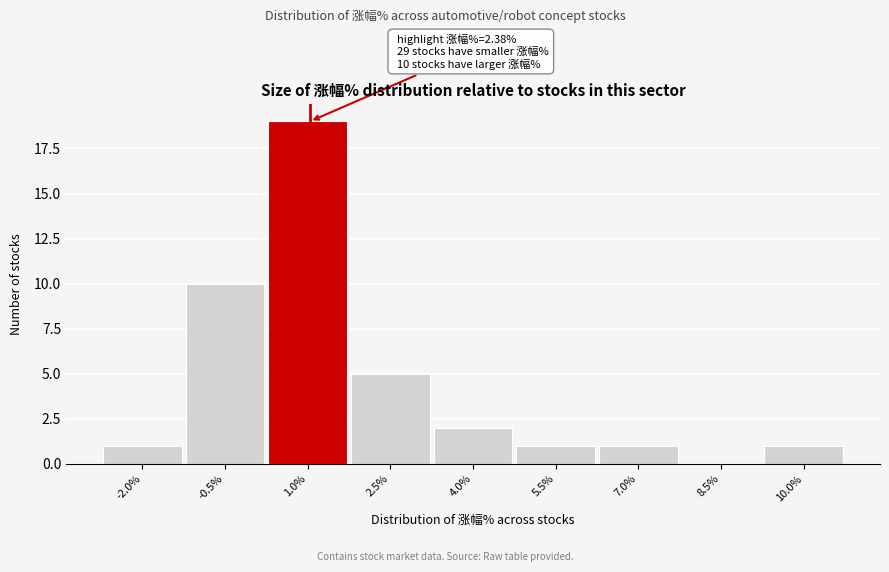

Reading left to right, what are all the values shown in this chart?

-2.0%=1	-0.5%=10	1.0%=19	2.5%=5	4.0%=2	5.5%=1	7.0%=1	8.5%=0	10.0%=1